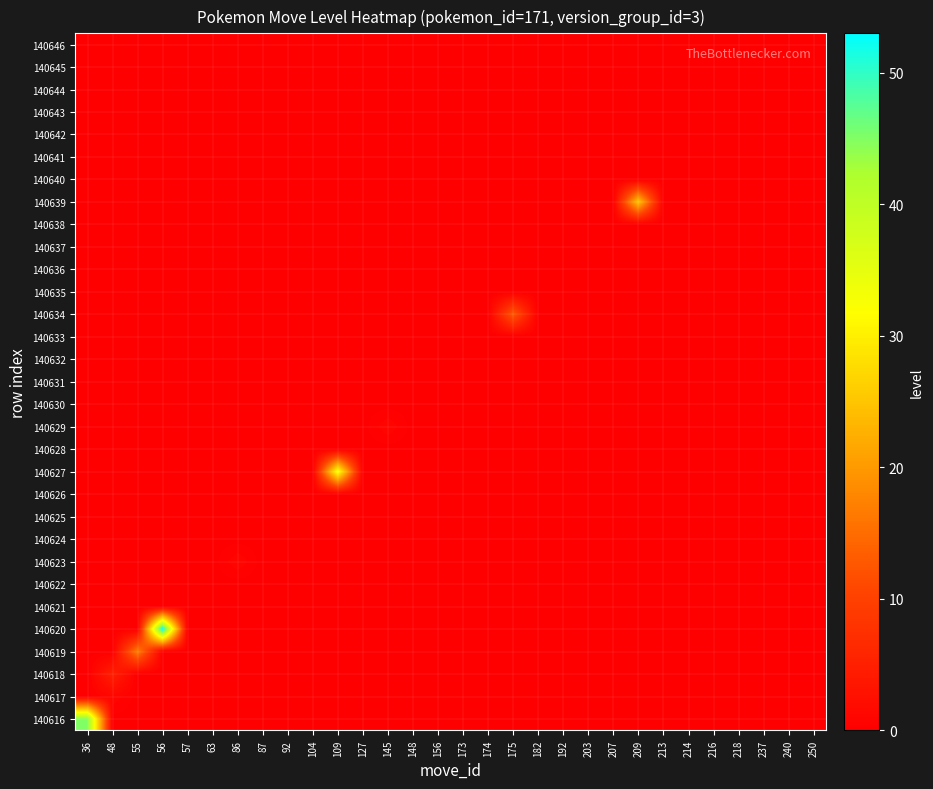

Reading left to right, extract all data points from this chart.

140616: 36=45	48=0	55=0	56=0	57=0	63=0	86=0	87=0	92=0	104=0	109=0	127=0	145=0	148=0	156=0	173=0	174=0	175=0	182=0	192=0	203=0	207=0	209=0	213=0	214=0	216=0	218=0	237=0	240=0	250=0
140617: 36=0	48=1	55=0	56=0	57=0	63=0	86=0	87=0	92=0	104=0	109=0	127=0	145=0	148=0	156=0	173=0	174=0	175=0	182=0	192=0	203=0	207=0	209=0	213=0	214=0	216=0	218=0	237=0	240=0	250=0
140618: 36=0	48=5	55=0	56=0	57=0	63=0	86=0	87=0	92=0	104=0	109=0	127=0	145=0	148=0	156=0	173=0	174=0	175=0	182=0	192=0	203=0	207=0	209=0	213=0	214=0	216=0	218=0	237=0	240=0	250=0
140619: 36=0	48=0	55=17	56=0	57=0	63=0	86=0	87=0	92=0	104=0	109=0	127=0	145=0	148=0	156=0	173=0	174=0	175=0	182=0	192=0	203=0	207=0	209=0	213=0	214=0	216=0	218=0	237=0	240=0	250=0
140620: 36=0	48=0	55=0	56=53	57=0	63=0	86=0	87=0	92=0	104=0	109=0	127=0	145=0	148=0	156=0	173=0	174=0	175=0	182=0	192=0	203=0	207=0	209=0	213=0	214=0	216=0	218=0	237=0	240=0	250=0
140621: 36=0	48=0	55=0	56=0	57=0	63=0	86=0	87=0	92=0	104=0	109=0	127=0	145=0	148=0	156=0	173=0	174=0	175=0	182=0	192=0	203=0	207=0	209=0	213=0	214=0	216=0	218=0	237=0	240=0	250=0
140622: 36=0	48=0	55=0	56=0	57=0	63=0	86=0	87=0	92=0	104=0	109=0	127=0	145=0	148=0	156=0	173=0	174=0	175=0	182=0	192=0	203=0	207=0	209=0	213=0	214=0	216=0	218=0	237=0	240=0	250=0
140623: 36=0	48=0	55=0	56=0	57=0	63=0	86=1	87=0	92=0	104=0	109=0	127=0	145=0	148=0	156=0	173=0	174=0	175=0	182=0	192=0	203=0	207=0	209=0	213=0	214=0	216=0	218=0	237=0	240=0	250=0
140624: 36=0	48=0	55=0	56=0	57=0	63=0	86=0	87=0	92=0	104=0	109=0	127=0	145=0	148=0	156=0	173=0	174=0	175=0	182=0	192=0	203=0	207=0	209=0	213=0	214=0	216=0	218=0	237=0	240=0	250=0
140625: 36=0	48=0	55=0	56=0	57=0	63=0	86=0	87=0	92=0	104=0	109=0	127=0	145=0	148=0	156=0	173=0	174=0	175=0	182=0	192=0	203=0	207=0	209=0	213=0	214=0	216=0	218=0	237=0	240=0	250=0
140626: 36=0	48=0	55=0	56=0	57=0	63=0	86=0	87=0	92=0	104=0	109=0	127=0	145=0	148=0	156=0	173=0	174=0	175=0	182=0	192=0	203=0	207=0	209=0	213=0	214=0	216=0	218=0	237=0	240=0	250=0
140627: 36=0	48=0	55=0	56=0	57=0	63=0	86=0	87=0	92=0	104=0	109=33	127=0	145=0	148=0	156=0	173=0	174=0	175=0	182=0	192=0	203=0	207=0	209=0	213=0	214=0	216=0	218=0	237=0	240=0	250=0
140628: 36=0	48=0	55=0	56=0	57=0	63=0	86=0	87=0	92=0	104=0	109=0	127=0	145=0	148=0	156=0	173=0	174=0	175=0	182=0	192=0	203=0	207=0	209=0	213=0	214=0	216=0	218=0	237=0	240=0	250=0
140629: 36=0	48=0	55=0	56=0	57=0	63=0	86=0	87=0	92=0	104=0	109=0	127=0	145=1	148=0	156=0	173=0	174=0	175=0	182=0	192=0	203=0	207=0	209=0	213=0	214=0	216=0	218=0	237=0	240=0	250=0
140630: 36=0	48=0	55=0	56=0	57=0	63=0	86=0	87=0	92=0	104=0	109=0	127=0	145=0	148=0	156=0	173=0	174=0	175=0	182=0	192=0	203=0	207=0	209=0	213=0	214=0	216=0	218=0	237=0	240=0	250=0
140631: 36=0	48=0	55=0	56=0	57=0	63=0	86=0	87=0	92=0	104=0	109=0	127=0	145=0	148=0	156=0	173=0	174=0	175=0	182=0	192=0	203=0	207=0	209=0	213=0	214=0	216=0	218=0	237=0	240=0	250=0
140632: 36=0	48=0	55=0	56=0	57=0	63=0	86=0	87=0	92=0	104=0	109=0	127=0	145=0	148=0	156=0	173=0	174=0	175=0	182=0	192=0	203=0	207=0	209=0	213=0	214=0	216=0	218=0	237=0	240=0	250=0
140633: 36=0	48=0	55=0	56=0	57=0	63=0	86=0	87=0	92=0	104=0	109=0	127=0	145=0	148=0	156=0	173=0	174=0	175=0	182=0	192=0	203=0	207=0	209=0	213=0	214=0	216=0	218=0	237=0	240=0	250=0
140634: 36=0	48=0	55=0	56=0	57=0	63=0	86=0	87=0	92=0	104=0	109=0	127=0	145=0	148=0	156=0	173=0	174=0	175=13	182=0	192=0	203=0	207=0	209=0	213=0	214=0	216=0	218=0	237=0	240=0	250=0
140635: 36=0	48=0	55=0	56=0	57=0	63=0	86=0	87=0	92=0	104=0	109=0	127=0	145=0	148=0	156=0	173=0	174=0	175=0	182=0	192=0	203=0	207=0	209=0	213=0	214=0	216=0	218=0	237=0	240=0	250=0
140636: 36=0	48=0	55=0	56=0	57=0	63=0	86=0	87=0	92=0	104=0	109=0	127=0	145=0	148=0	156=0	173=0	174=0	175=0	182=0	192=0	203=0	207=0	209=0	213=0	214=0	216=0	218=0	237=0	240=0	250=0
140637: 36=0	48=0	55=0	56=0	57=0	63=0	86=0	87=0	92=0	104=0	109=0	127=0	145=0	148=0	156=0	173=0	174=0	175=0	182=0	192=0	203=0	207=0	209=0	213=0	214=0	216=0	218=0	237=0	240=0	250=0
140638: 36=0	48=0	55=0	56=0	57=0	63=0	86=0	87=0	92=0	104=0	109=0	127=0	145=0	148=0	156=0	173=0	174=0	175=0	182=0	192=0	203=0	207=0	209=0	213=0	214=0	216=0	218=0	237=0	240=0	250=0
140639: 36=0	48=0	55=0	56=0	57=0	63=0	86=0	87=0	92=0	104=0	109=0	127=0	145=0	148=0	156=0	173=0	174=0	175=0	182=0	192=0	203=0	207=0	209=25	213=0	214=0	216=0	218=0	237=0	240=0	250=0
140640: 36=0	48=0	55=0	56=0	57=0	63=0	86=0	87=0	92=0	104=0	109=0	127=0	145=0	148=0	156=0	173=0	174=0	175=0	182=0	192=0	203=0	207=0	209=0	213=0	214=0	216=0	218=0	237=0	240=0	250=0
140641: 36=0	48=0	55=0	56=0	57=0	63=0	86=0	87=0	92=0	104=0	109=0	127=0	145=0	148=0	156=0	173=0	174=0	175=0	182=0	192=0	203=0	207=0	209=0	213=0	214=0	216=0	218=0	237=0	240=0	250=0
140642: 36=0	48=0	55=0	56=0	57=0	63=0	86=0	87=0	92=0	104=0	109=0	127=0	145=0	148=0	156=0	173=0	174=0	175=0	182=0	192=0	203=0	207=0	209=0	213=0	214=0	216=0	218=0	237=0	240=0	250=0
140643: 36=0	48=0	55=0	56=0	57=0	63=0	86=0	87=0	92=0	104=0	109=0	127=0	145=0	148=0	156=0	173=0	174=0	175=0	182=0	192=0	203=0	207=0	209=0	213=0	214=0	216=0	218=0	237=0	240=0	250=0
140644: 36=0	48=0	55=0	56=0	57=0	63=0	86=0	87=0	92=0	104=0	109=0	127=0	145=0	148=0	156=0	173=0	174=0	175=0	182=0	192=0	203=0	207=0	209=0	213=0	214=0	216=0	218=0	237=0	240=0	250=0
140645: 36=0	48=0	55=0	56=0	57=0	63=0	86=0	87=0	92=0	104=0	109=0	127=0	145=0	148=0	156=0	173=0	174=0	175=0	182=0	192=0	203=0	207=0	209=0	213=0	214=0	216=0	218=0	237=0	240=0	250=0
140646: 36=0	48=0	55=0	56=0	57=0	63=0	86=0	87=0	92=0	104=0	109=0	127=0	145=0	148=0	156=0	173=0	174=0	175=0	182=0	192=0	203=0	207=0	209=0	213=0	214=0	216=0	218=0	237=0	240=0	250=0